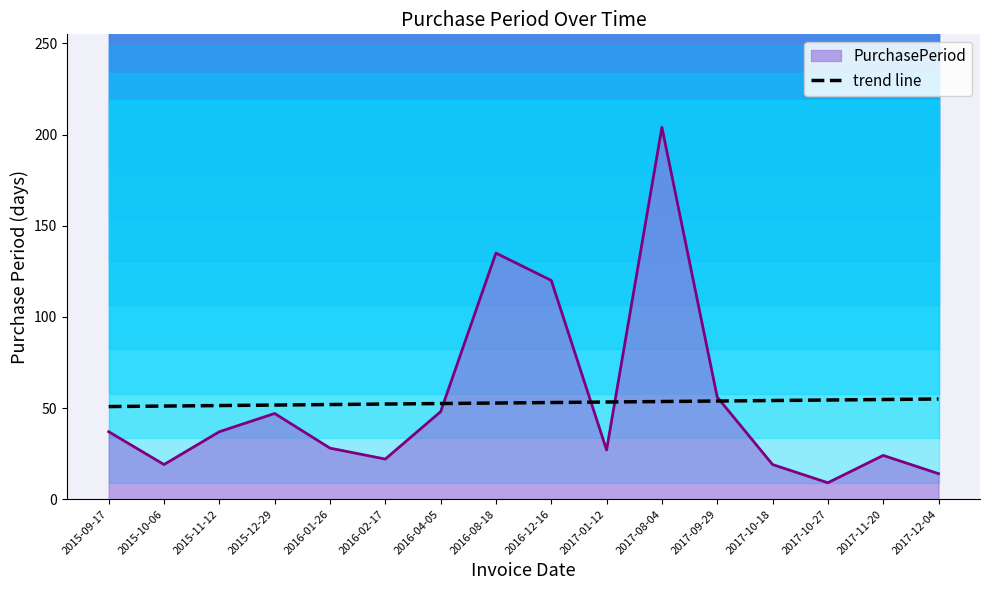

Reading left to right, extract all data points from this chart.

2015-09-17=50.8	2015-10-06=51.1	2015-11-12=51.4	2015-12-29=51.6	2016-01-26=51.9	2016-02-17=52.2	2016-04-05=52.5	2016-08-18=52.7	2016-12-16=53.0	2017-01-12=53.3	2017-08-04=53.6	2017-09-29=53.8	2017-10-18=54.1	2017-10-27=54.4	2017-11-20=54.7	2017-12-04=54.9